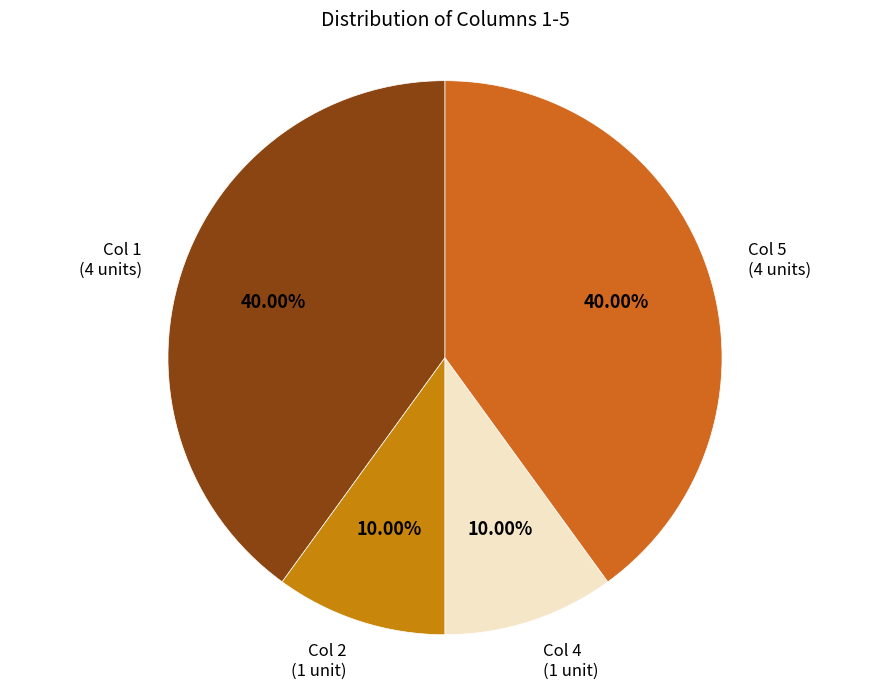

Does Col 4 (1 unit) account for over 50% of the chart?

No